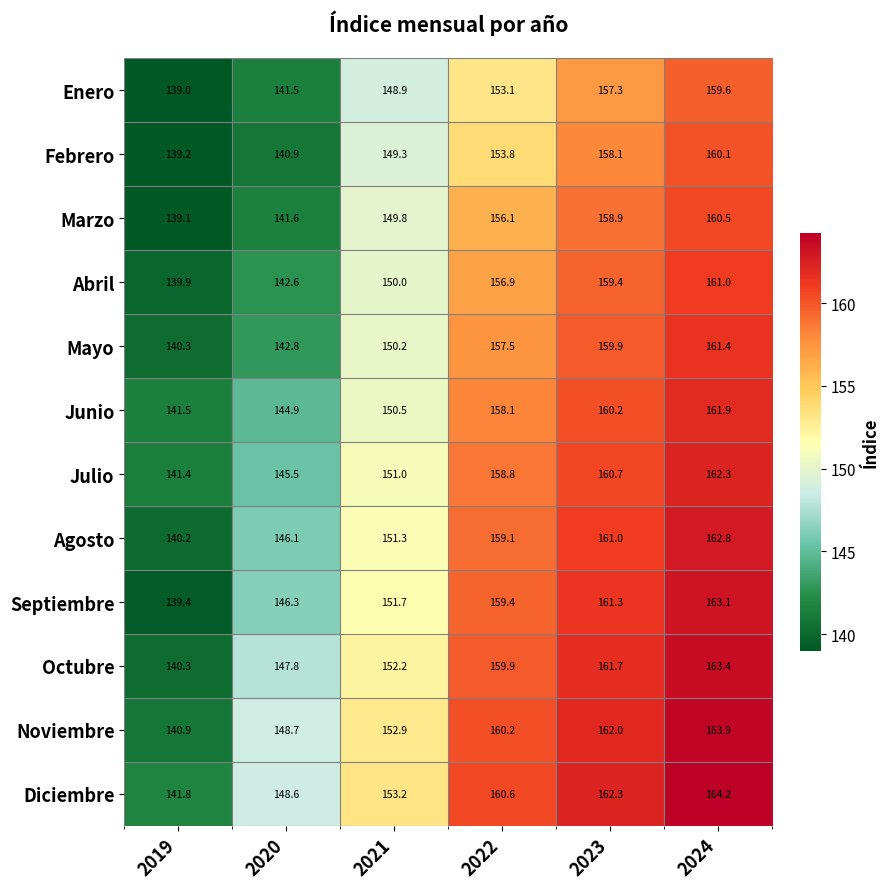

Is it true that Marzo equals 65.4 at 2021?

False